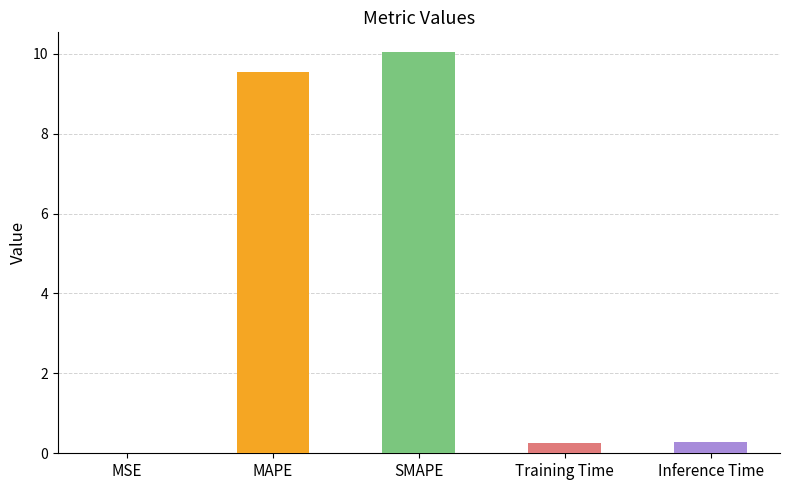

At which category does the chart reach its peak across all series?

SMAPE